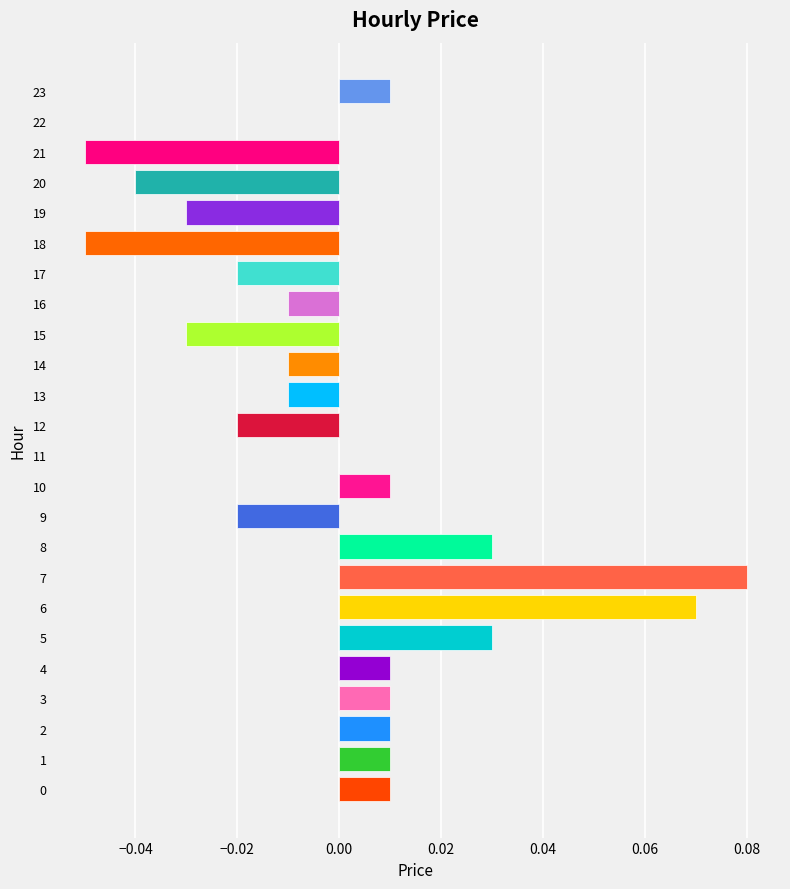

Are the bars horizontal?

Yes